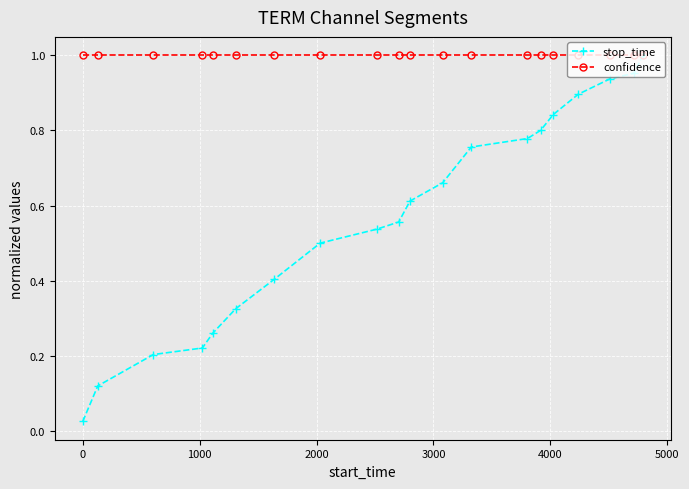

What is the sum of all stop_time values?

11.4